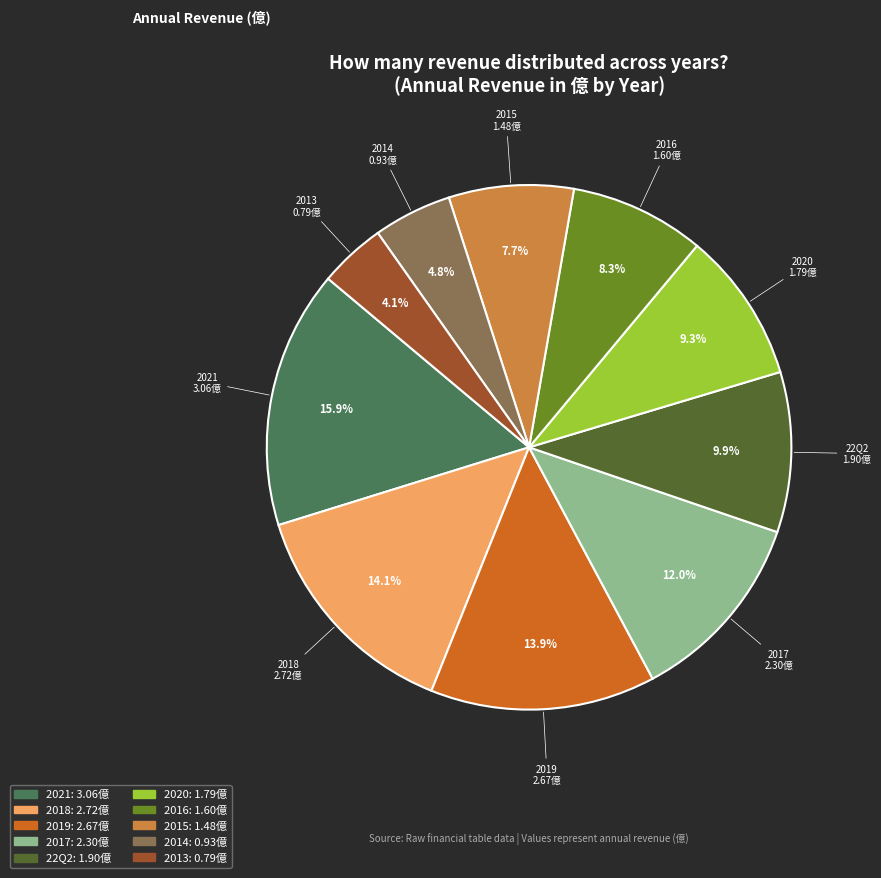

Does any single category account for the majority?

No